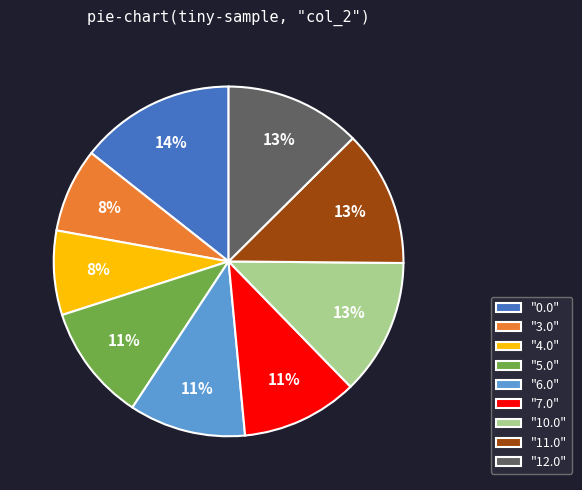

How many segments does this pie chart have?

9